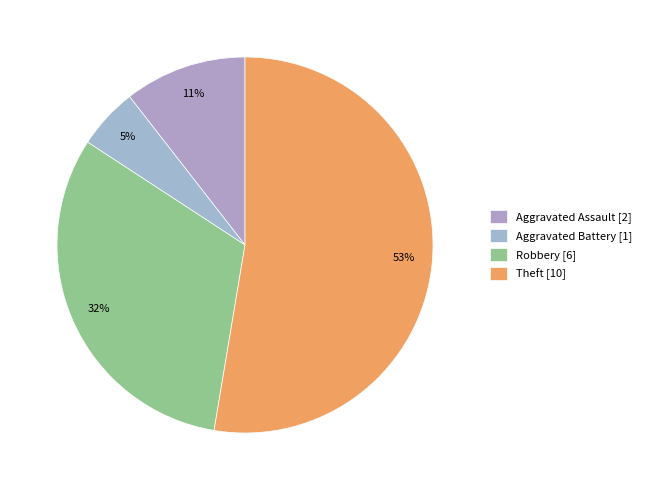

How many slices are in this pie chart?

4